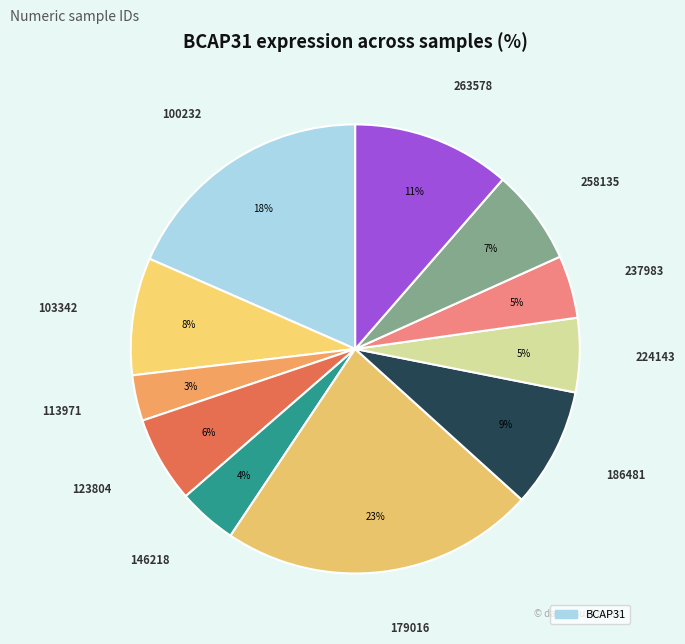

Count the number of slices in the pie.

11